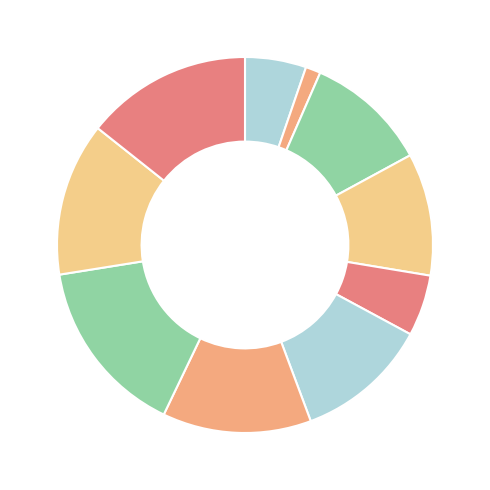

How many slices are in this pie chart?

10